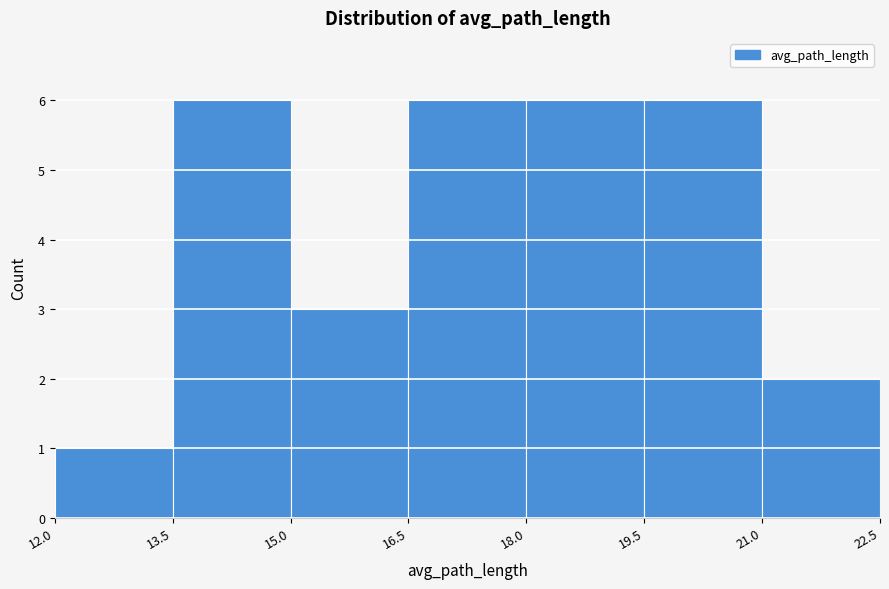

Reading left to right, transcribe this chart: for each bar, give the range it covers on the x-axis and its height. The values are not printed on the chart, so give them approximately, as read against the axis.

12.0 to 13.5: 1
13.5 to 15.0: 6
15.0 to 16.5: 3
16.5 to 18.0: 6
18.0 to 19.5: 6
19.5 to 21.0: 6
21.0 to 22.5: 2